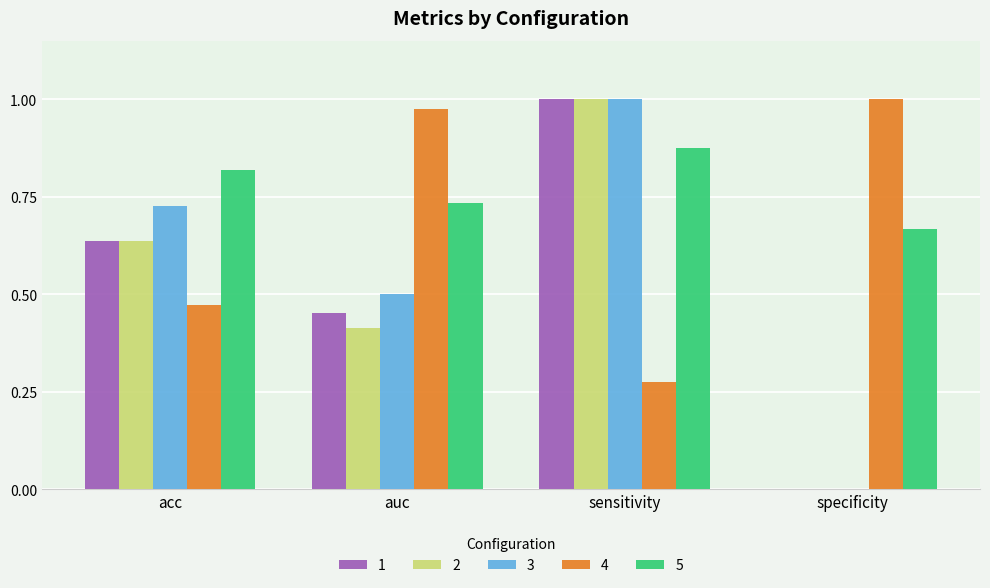

The 4 series shows 0.8 at acc. True or false?

False